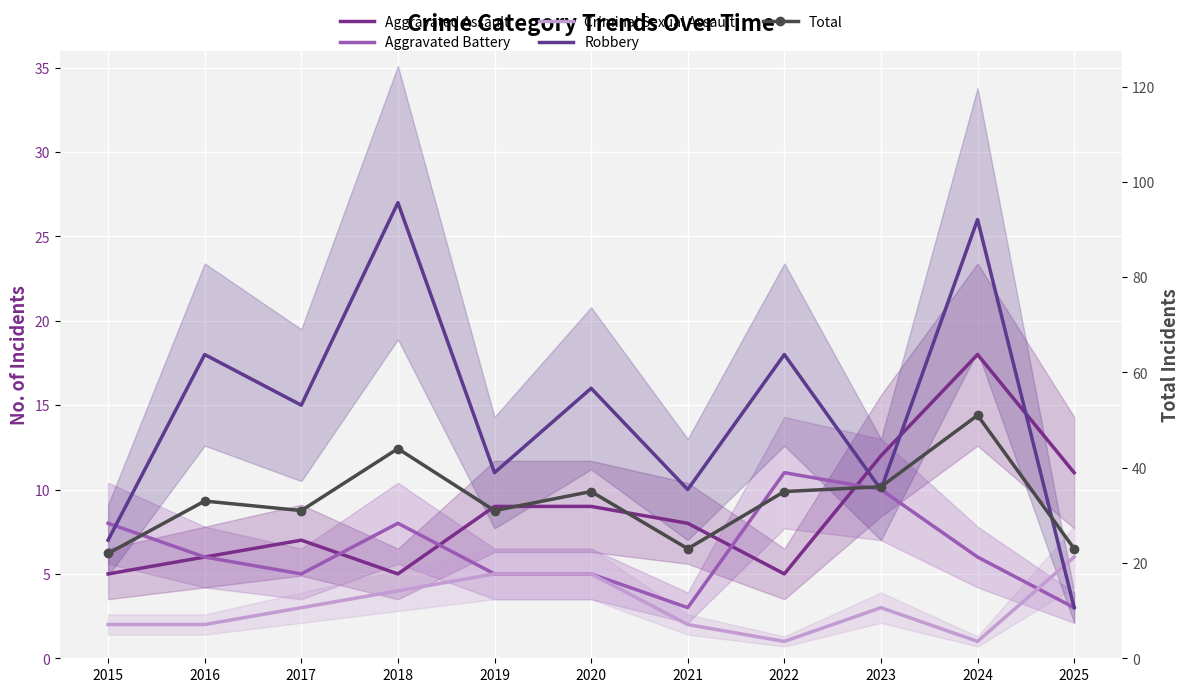

True or false: Robbery has more than 1 points higher than both neighbors.

True